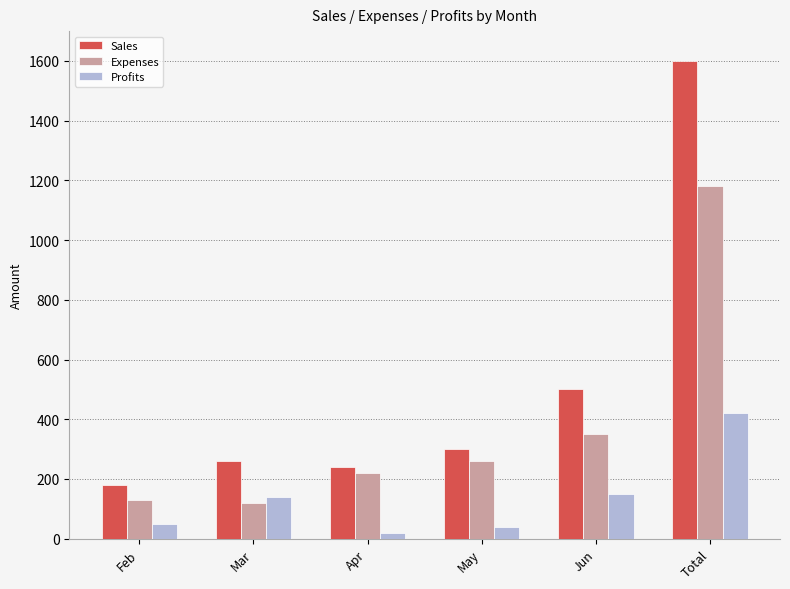

What is the sum of all Sales values?

3080